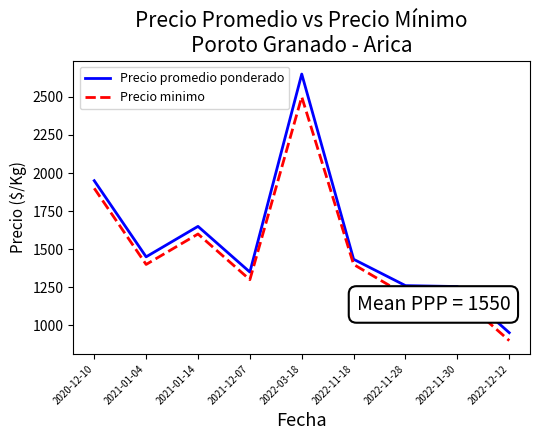

True or false: Precio promedio ponderado and Precio minimo intersect in this chart.

False